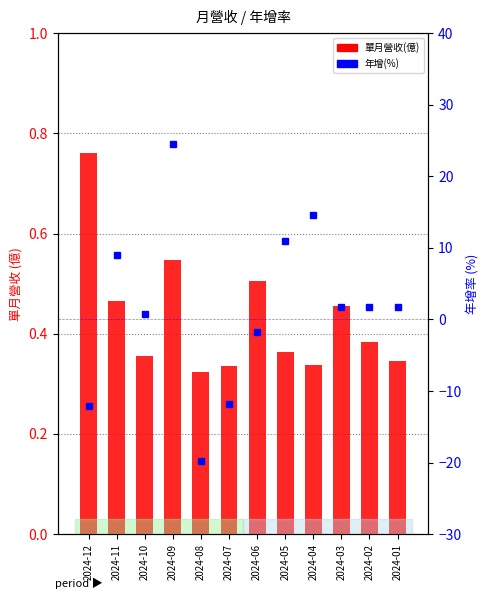

Reading left to right, transcribe all the data shown in this chart.

單月營收(億): 0.8	0.5	0.4	0.5	0.3	0.3	0.5	0.4	0.3	0.5	0.4	0.3
年增(%): -12.1	9.0	0.7	24.5	-19.8	-11.8	-1.8	11.0	14.6	1.7	1.7	1.7